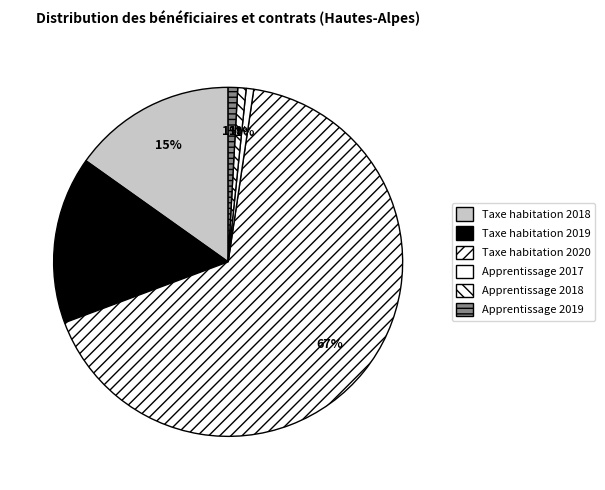

Is it true that Apprentissage 2017 is 1% of the pie?

True